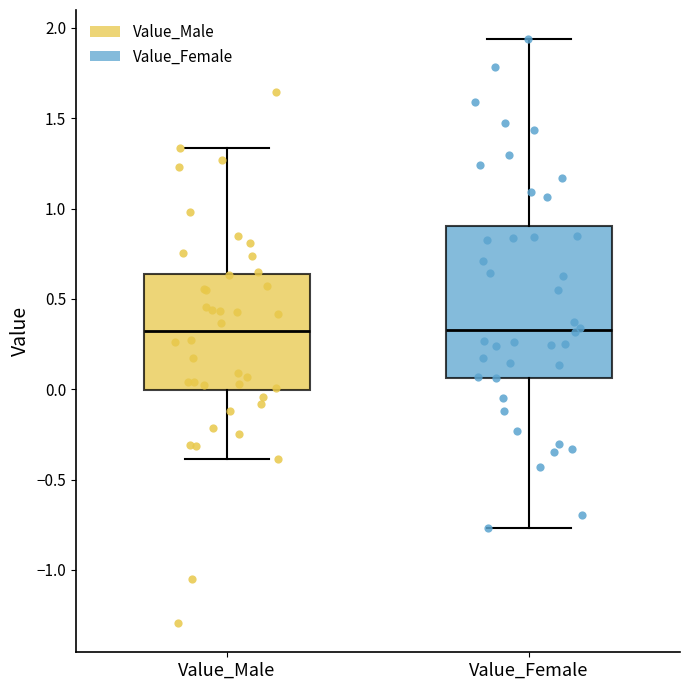

Where is the upper edge of the box for Value_Male on the y-axis? The values are not printed on the chart, so give them approximately, as read against the axis.

0.65